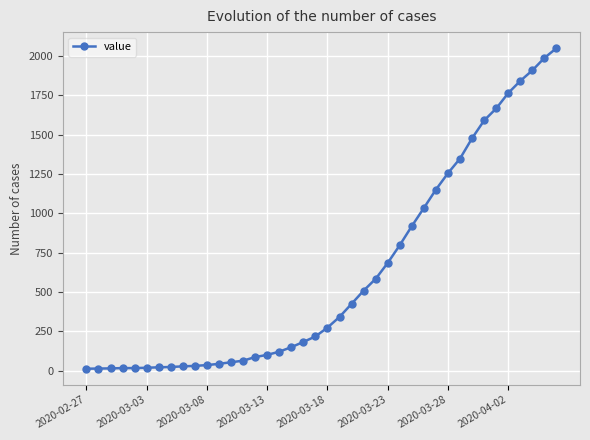

What is the sum of all values?

24864